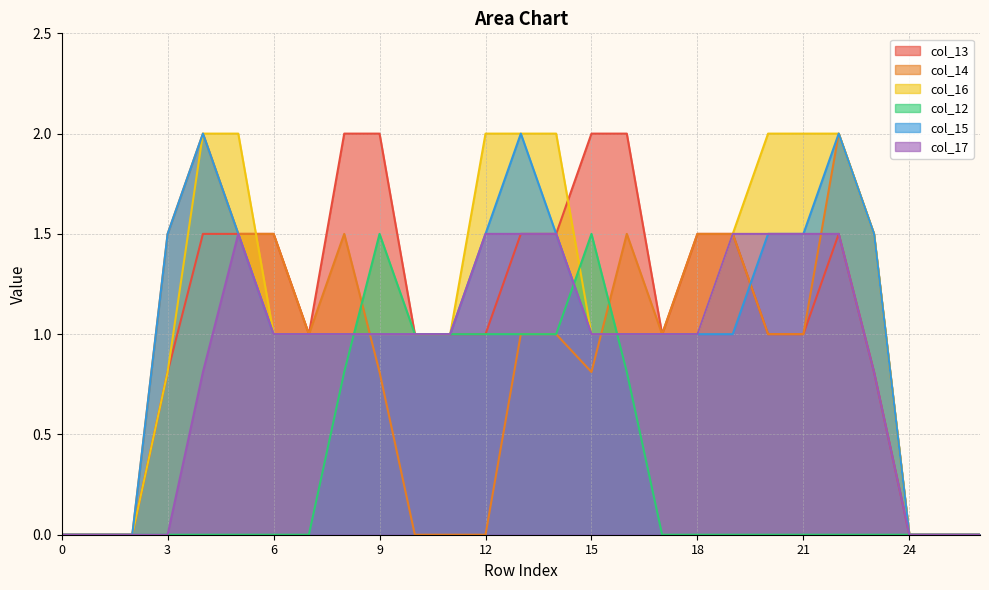

Which series has the largest range (max minus min)?

col_13